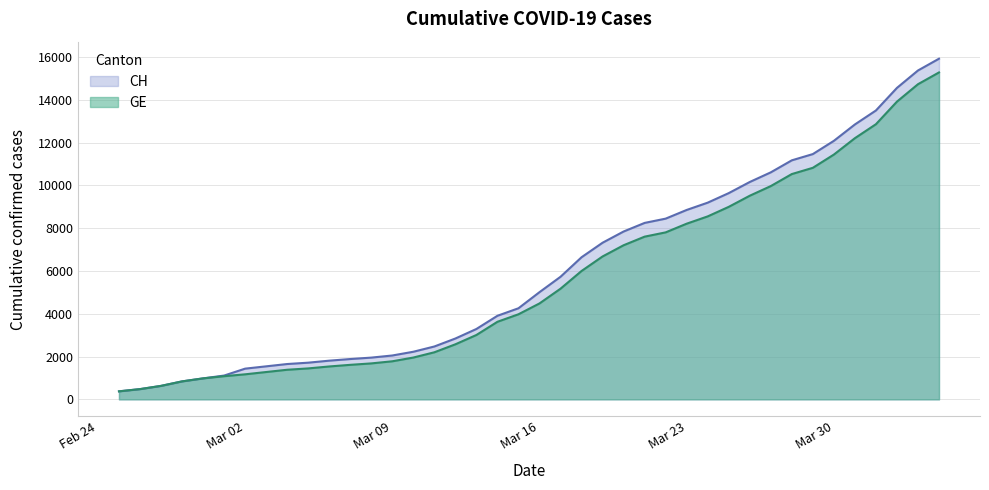

What is the minimum value for CH?

375